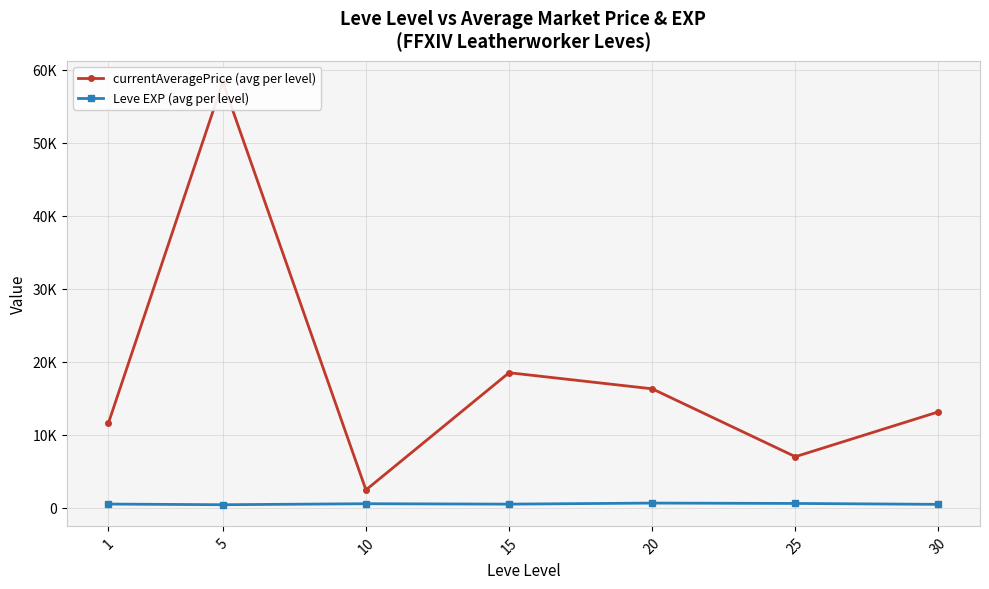

True or false: currentAveragePrice (avg per level) and Leve EXP (avg per level) intersect in this chart.

False